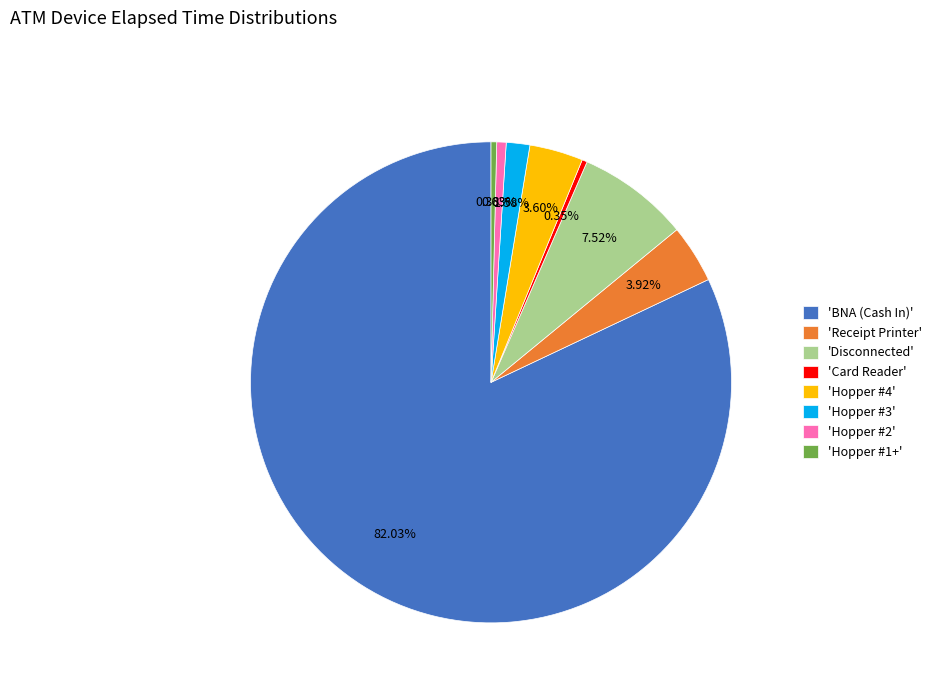

Which slice is the largest?

'BNA (Cash In)'